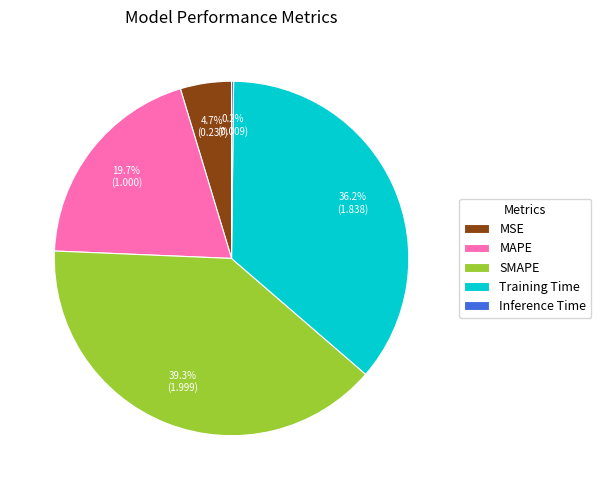

True or false: MSE accounts for 5% of the total.

True